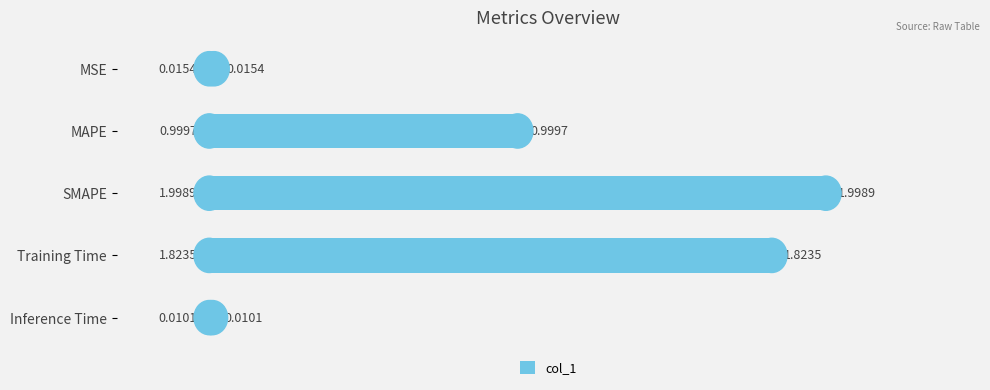

What is the label of the 3rd bar from the top?

SMAPE